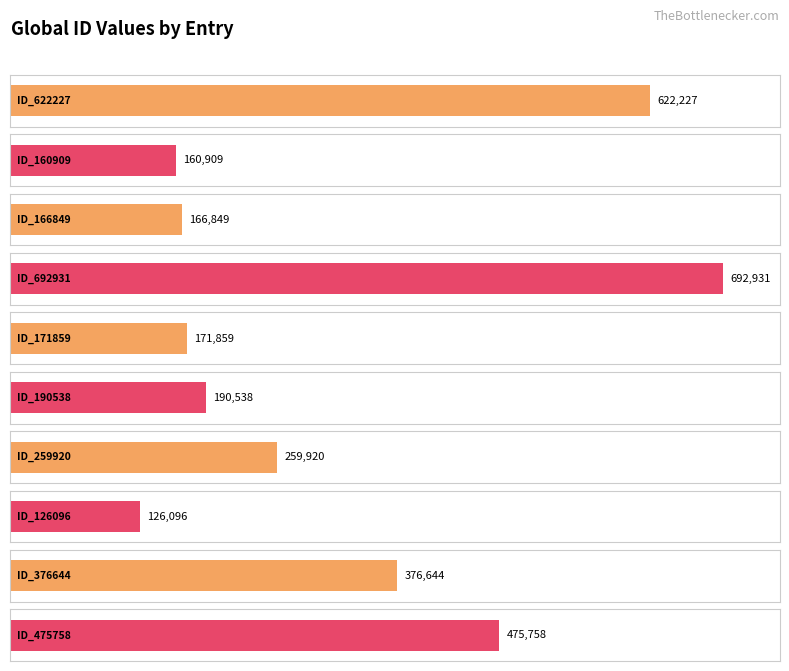

How many distinct data groups are displayed?

1